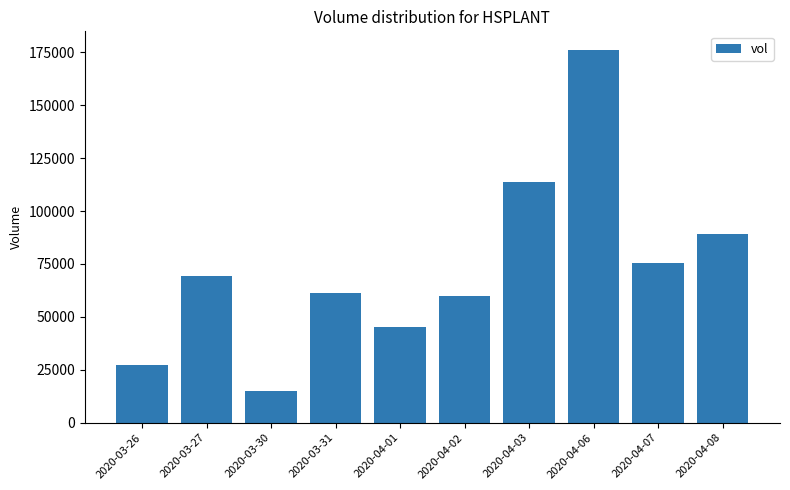

The value at 2020-03-27 is 69100. True or false?

True